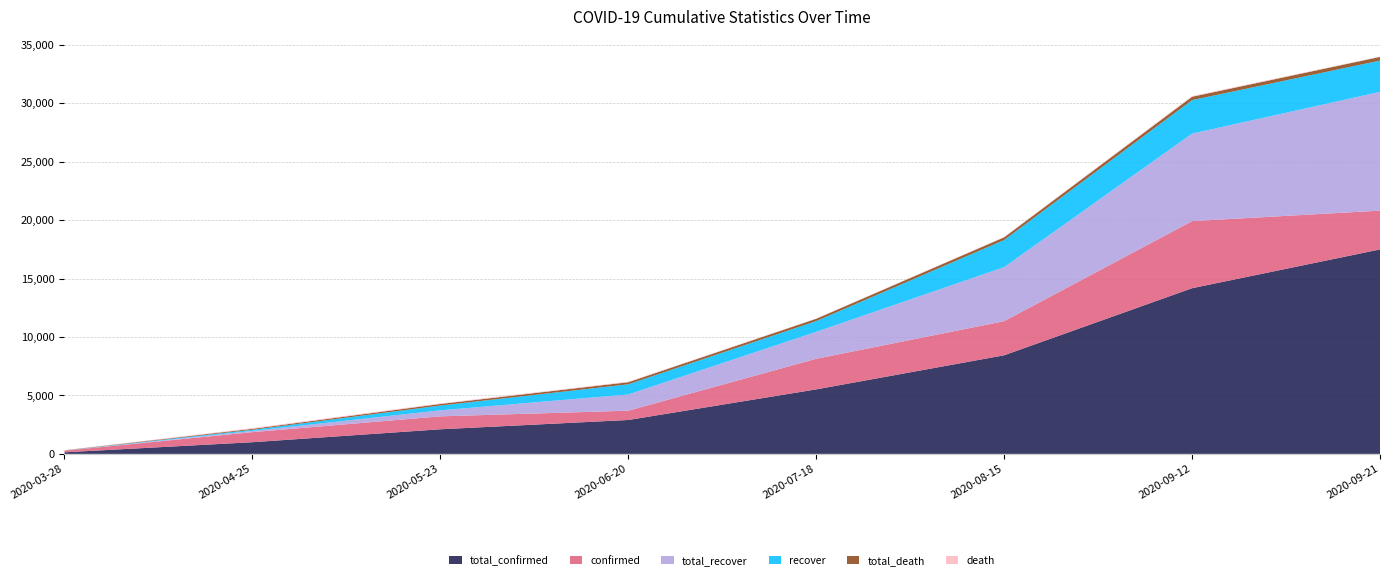

Reading left to right, list all the values displayed in this chart.

total_confirmed: 135	998	2105	2900	5518	8436	14175	17493
confirmed: 135	863	1107	795	2618	2918	5739	3318
total_recover: 7	105	515	1387	2306	4624	7488	10163
recover: 7	98	410	872	919	2318	2864	2675
total_death: 18	78	132	177	197	230	289	314
death: 18	60	54	45	20	33	59	25